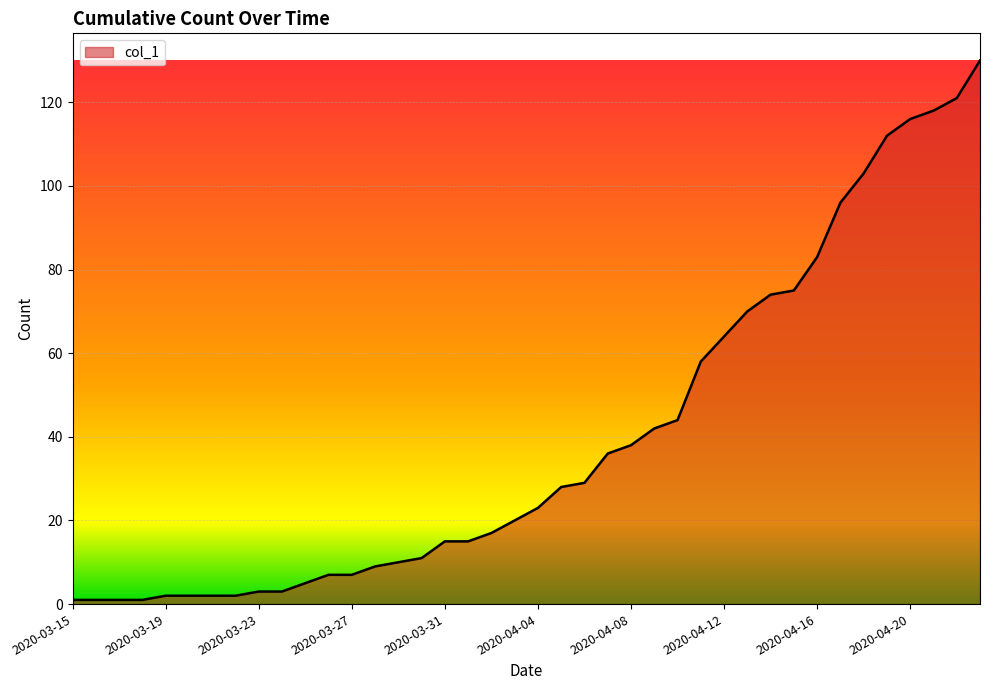

What is the difference between the maximum and minimum values?

129